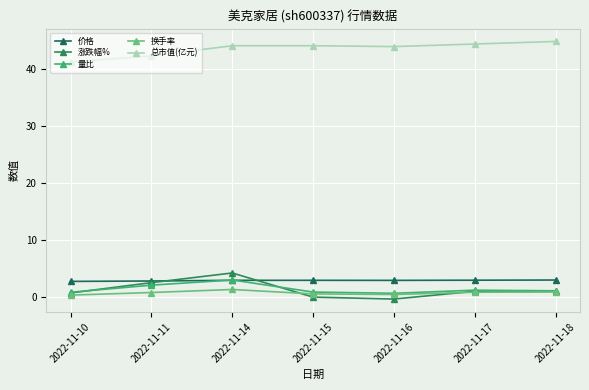

What is the value of the 总市值(亿元) point at the 5th from the left?

44.0